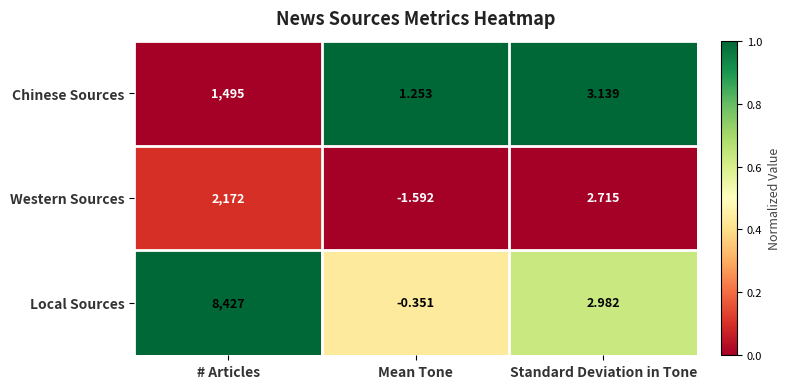

Rank the series at Mean Tone from highest to lowest value.

Chinese Sources, Local Sources, Western Sources